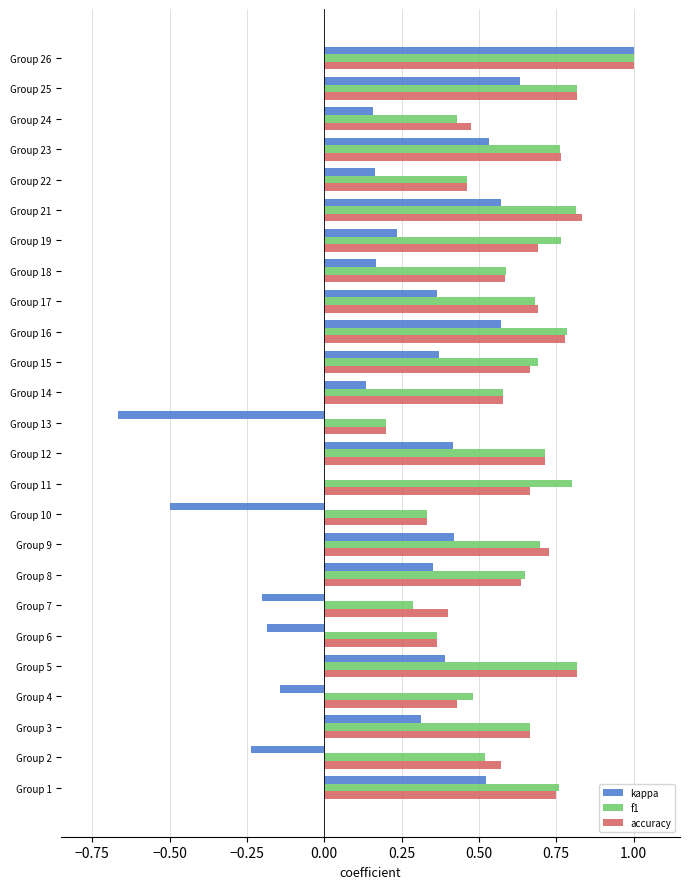

What is the sum of all kappa values?

5.4